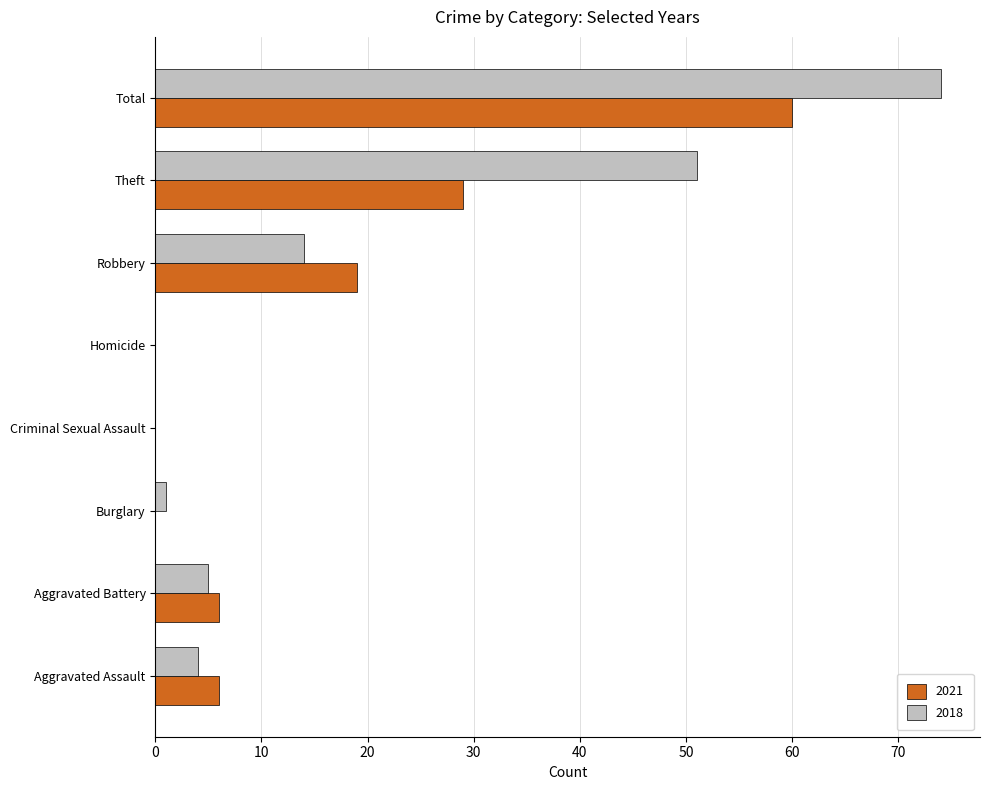

Which series changed the most between Homicide and Robbery?

2021